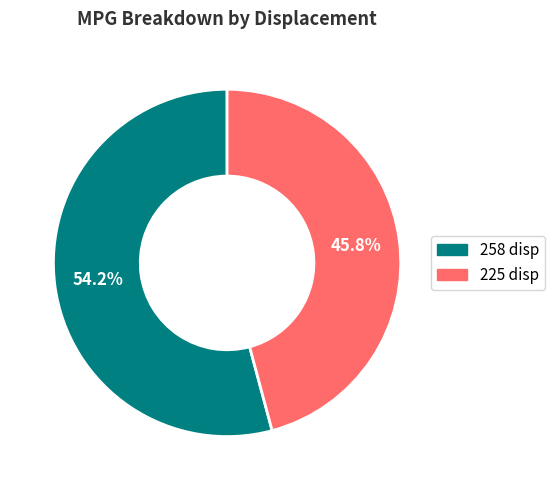

How many segments does this pie chart have?

2